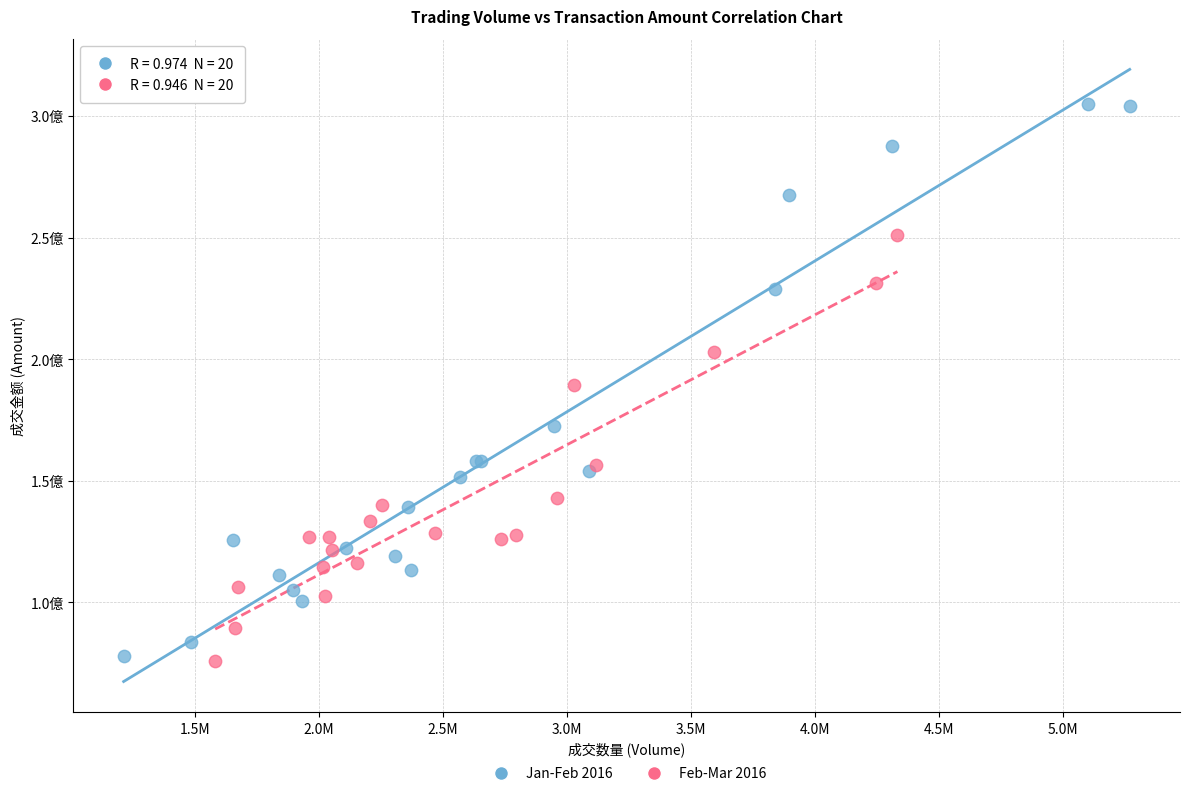

Which series reaches the maximum Y coordinate?

Jan-Feb 2016